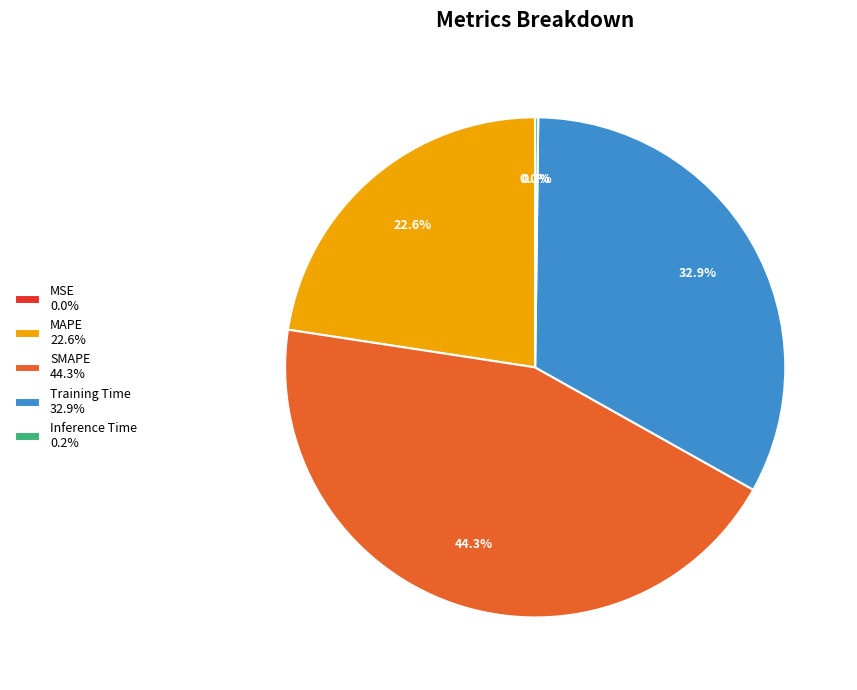

What percentage is the Training Time slice, to the nearest percent?

33%